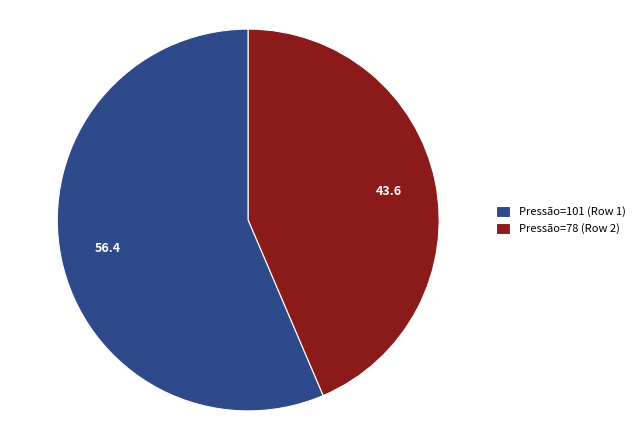

What is the smallest slice in the pie chart?

Pressão=78 (Row 2)